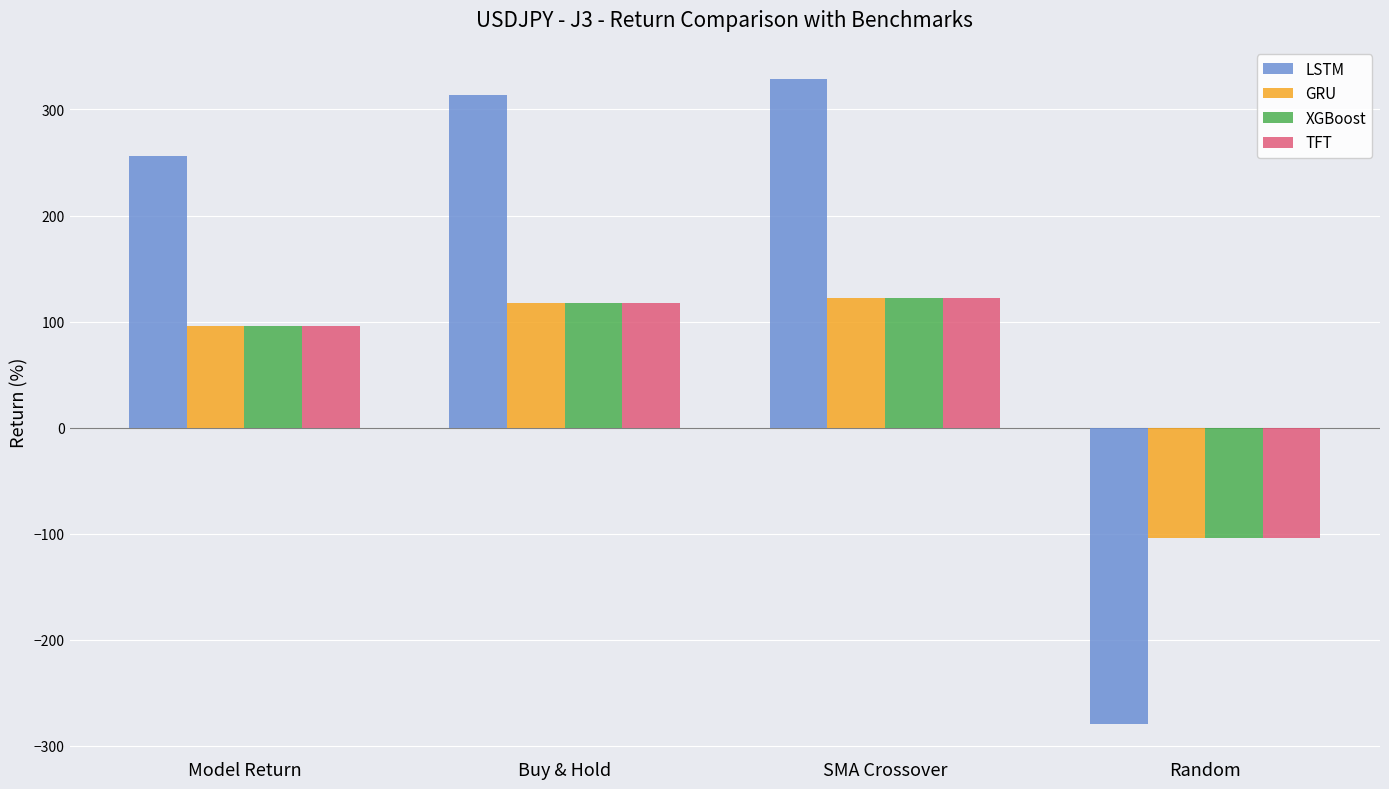

At which label does XGBoost reach its peak?

SMA Crossover